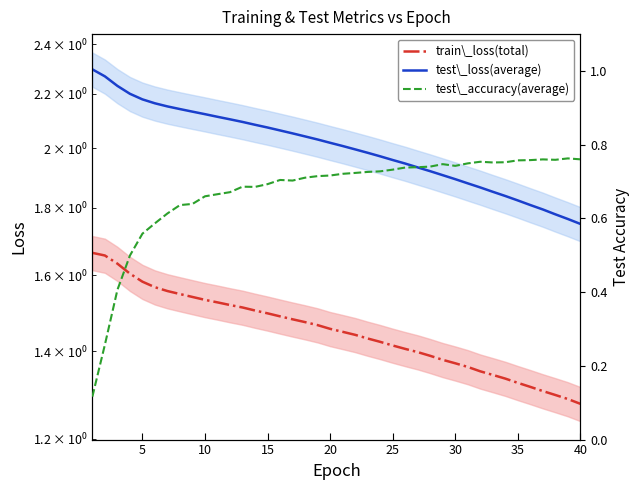

How many lines are shown in the chart?

3